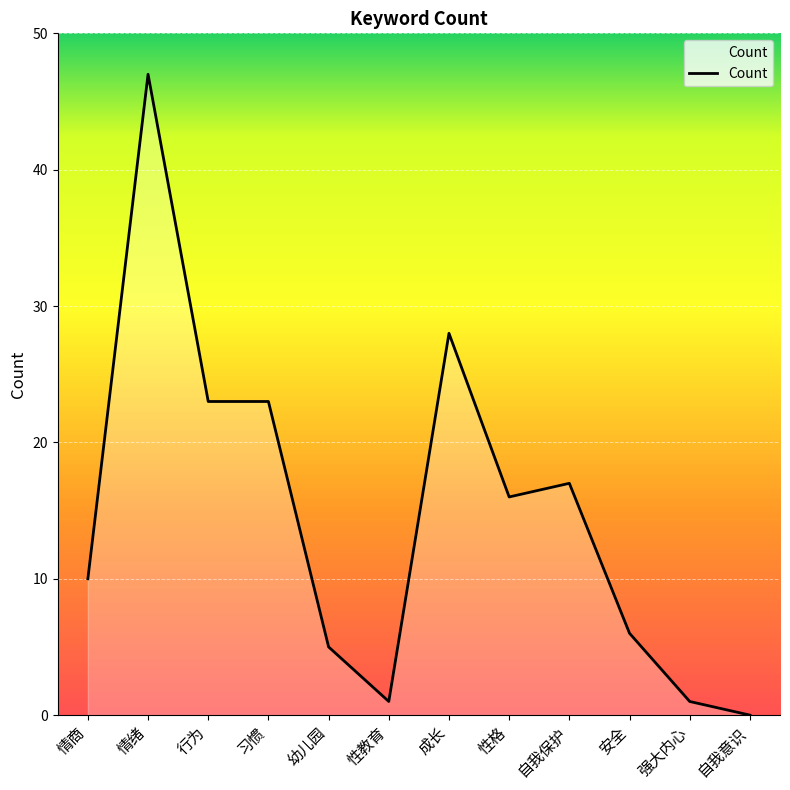

What position from the right is 自我意识?

1